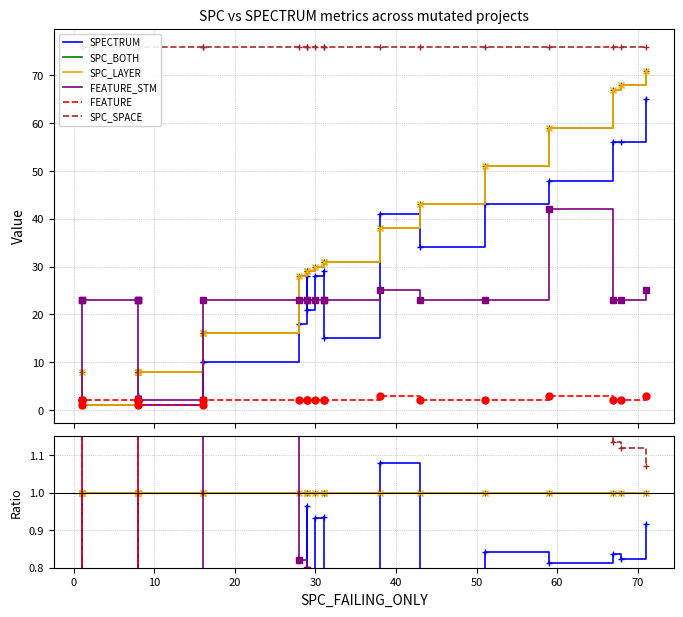

What is the label of the 17th point from the left?

16